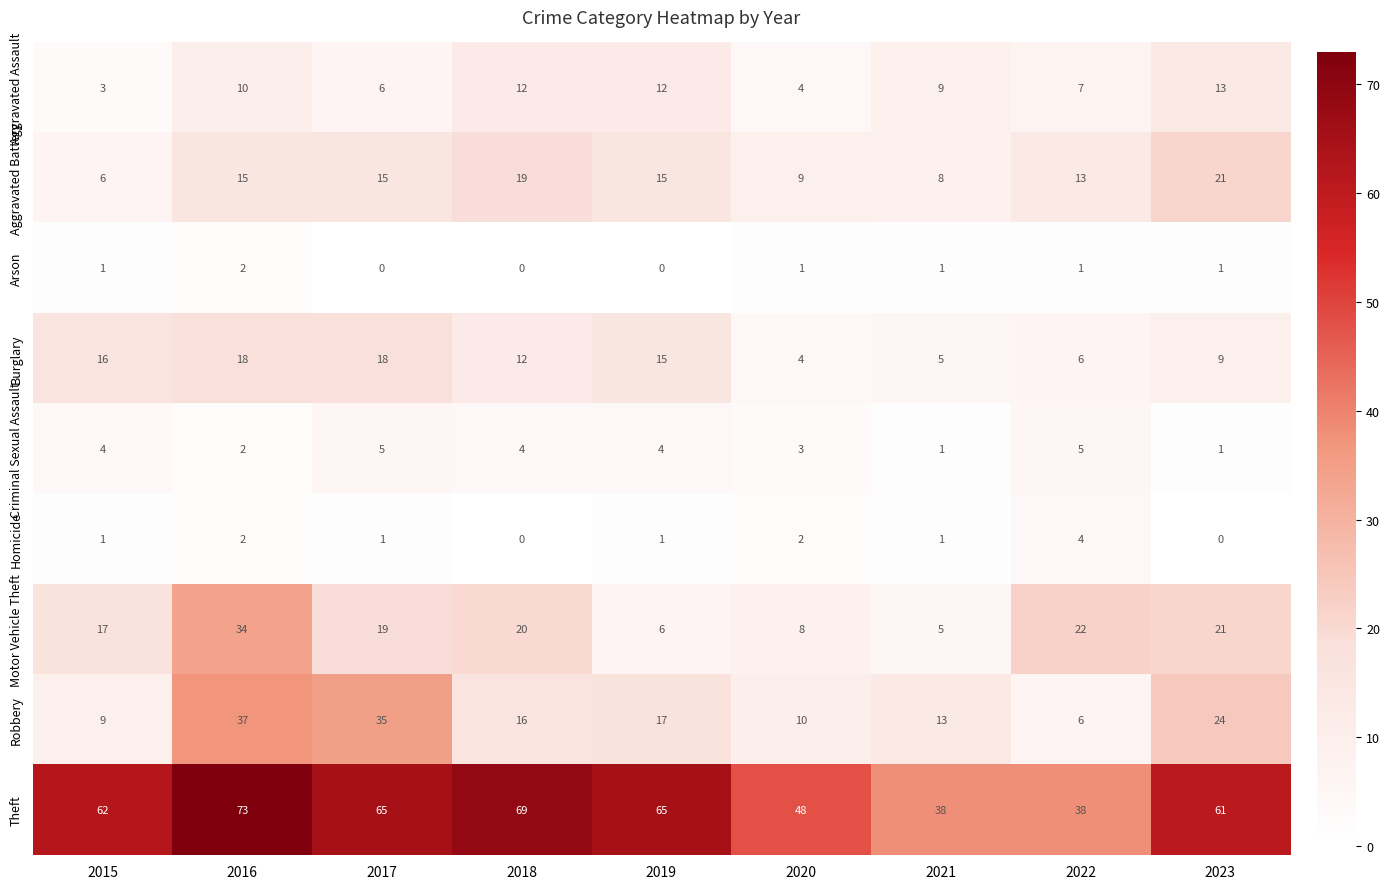

Is it true that Aggravated Battery equals 19 at 2018?

True